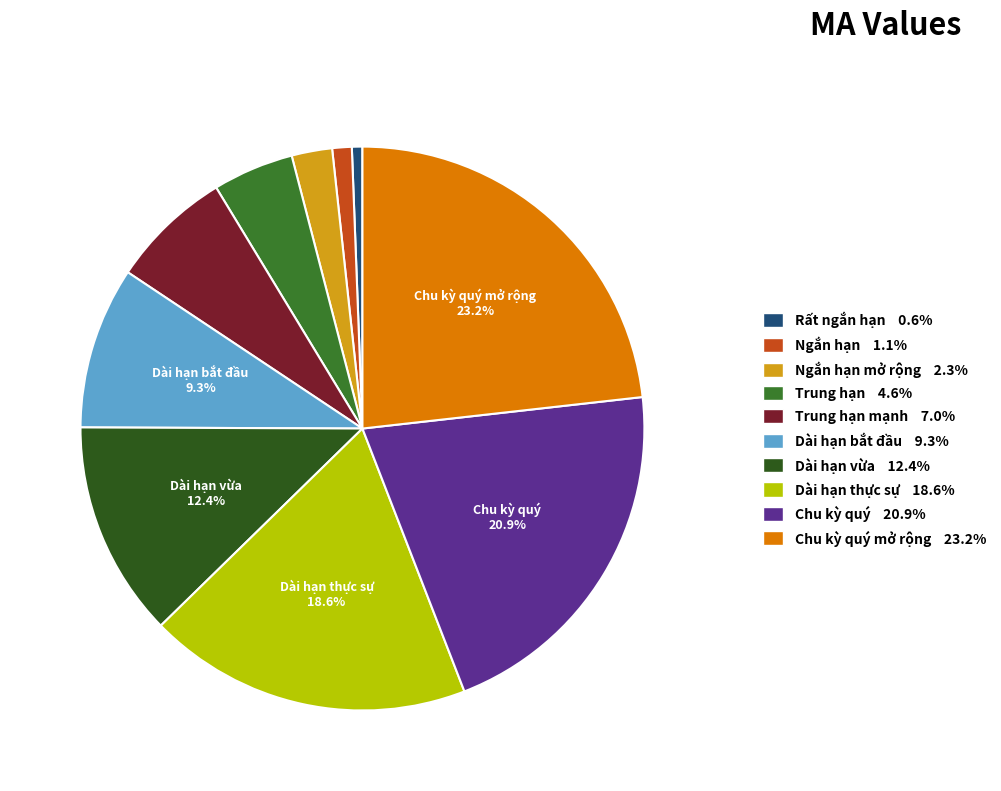

Is there any slice that represents more than half of the pie?

No